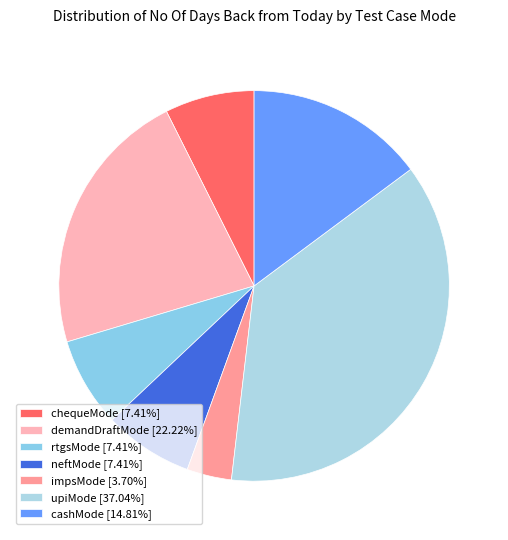

Is it true that demandDraftMode is 10% of the pie?

False